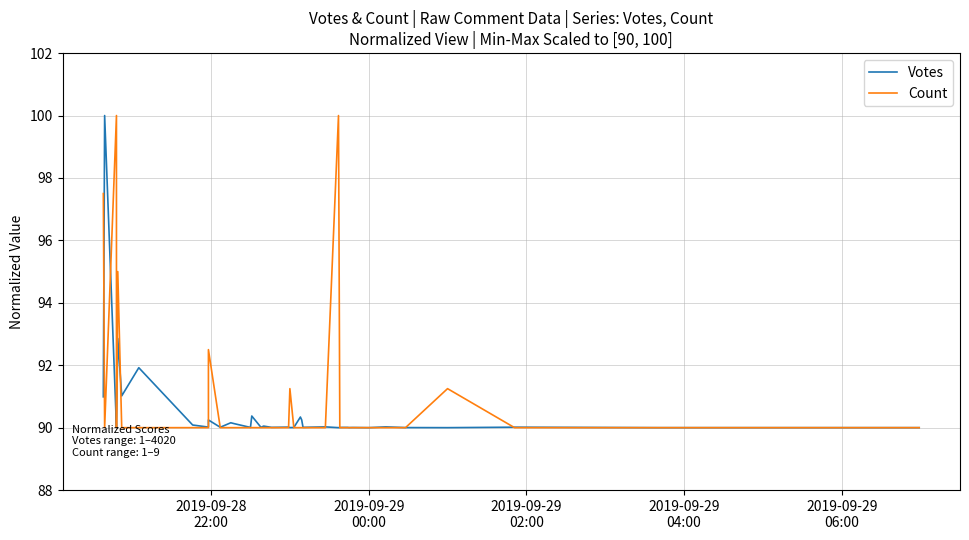

How many intersections are there between Votes and Count?

13